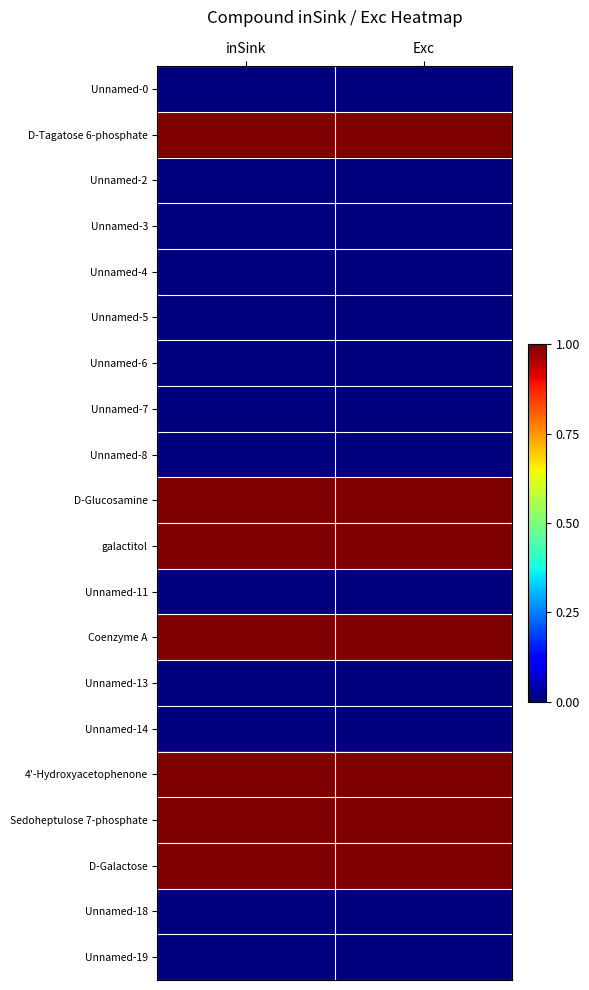

Reading left to right, list all the values displayed in this chart.

Unnamed-0: inSink=0	Exc=0
D-Tagatose 6-phosphate: inSink=1	Exc=1
Unnamed-2: inSink=0	Exc=0
Unnamed-3: inSink=0	Exc=0
Unnamed-4: inSink=0	Exc=0
Unnamed-5: inSink=0	Exc=0
Unnamed-6: inSink=0	Exc=0
Unnamed-7: inSink=0	Exc=0
Unnamed-8: inSink=0	Exc=0
D-Glucosamine: inSink=1	Exc=1
galactitol: inSink=1	Exc=1
Unnamed-11: inSink=0	Exc=0
Coenzyme A: inSink=1	Exc=1
Unnamed-13: inSink=0	Exc=0
Unnamed-14: inSink=0	Exc=0
4'-Hydroxyacetophenone: inSink=1	Exc=1
Sedoheptulose 7-phosphate: inSink=1	Exc=1
D-Galactose: inSink=1	Exc=1
Unnamed-18: inSink=0	Exc=0
Unnamed-19: inSink=0	Exc=0